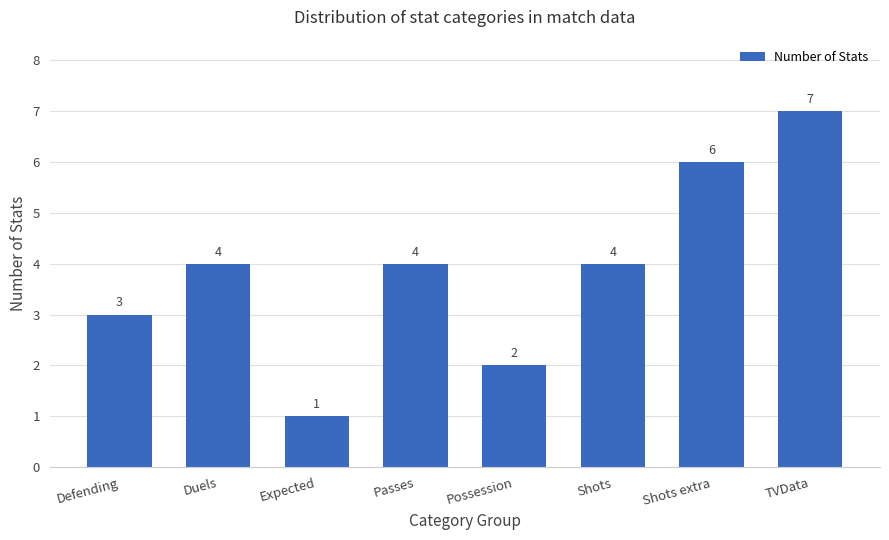

Reading left to right, transcribe all the data shown in this chart.

3	4	1	4	2	4	6	7